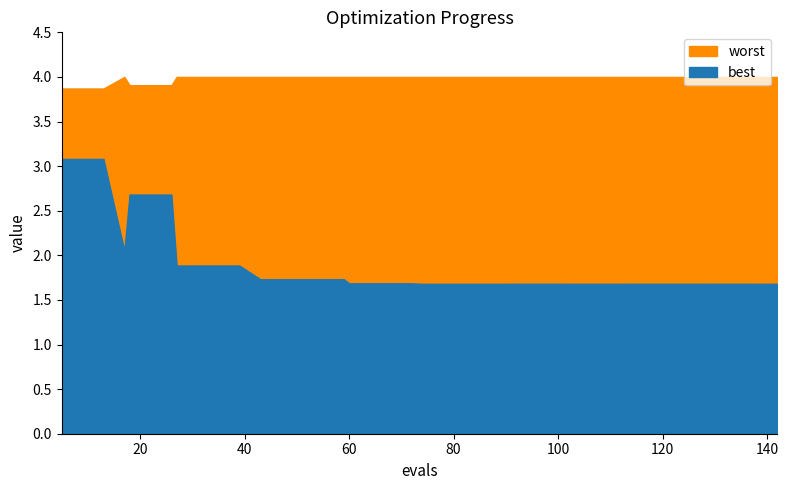

Which label corresponds to the largest value in the chart?

17